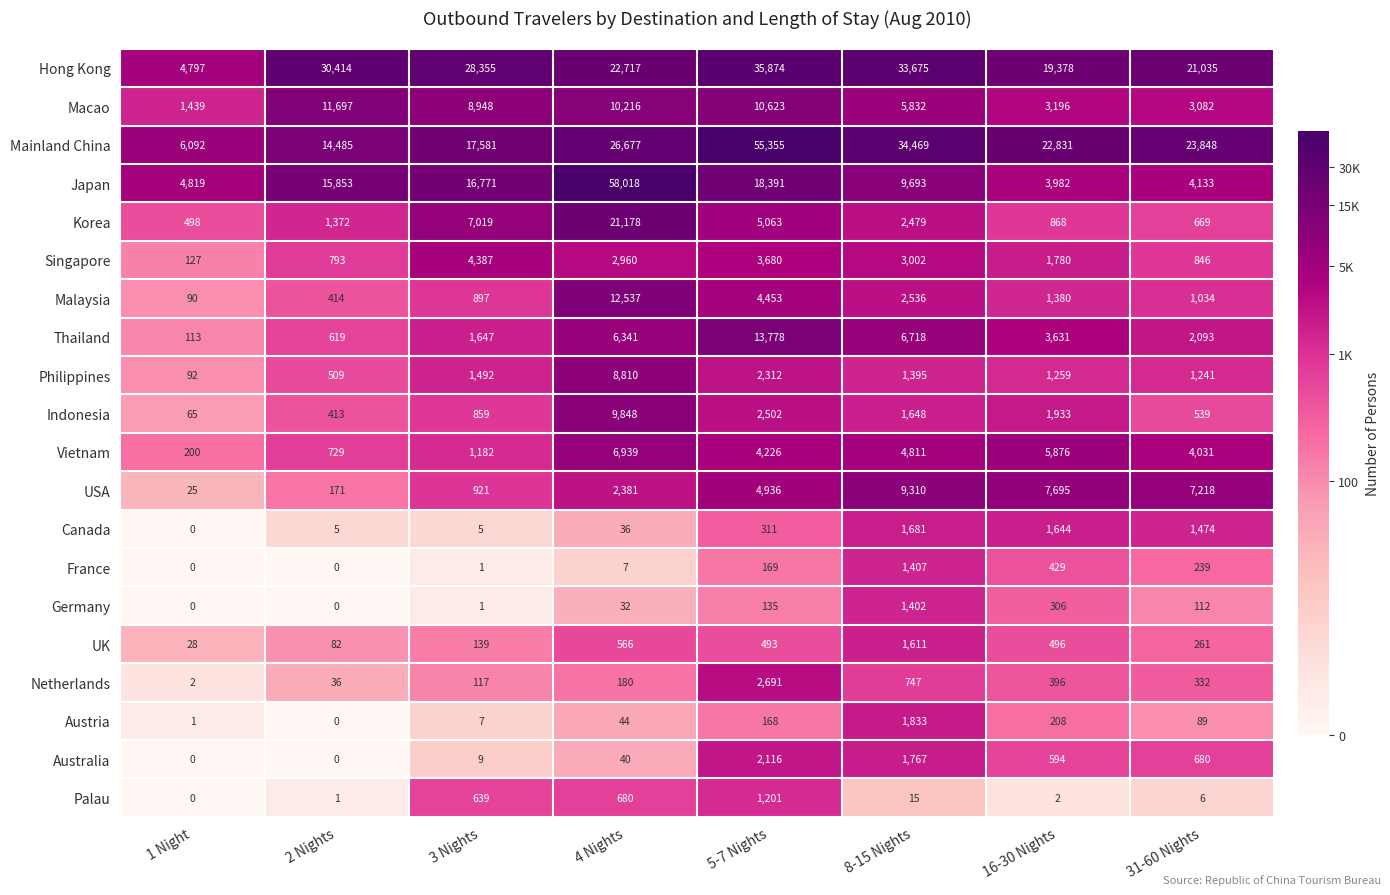

Where does the Palau series first go above 15?

3 Nights